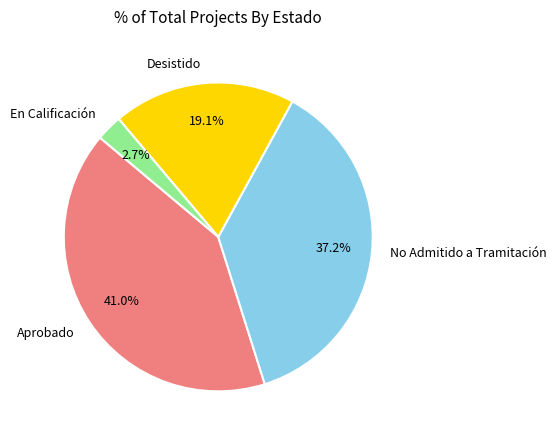

How many segments does this pie chart have?

4